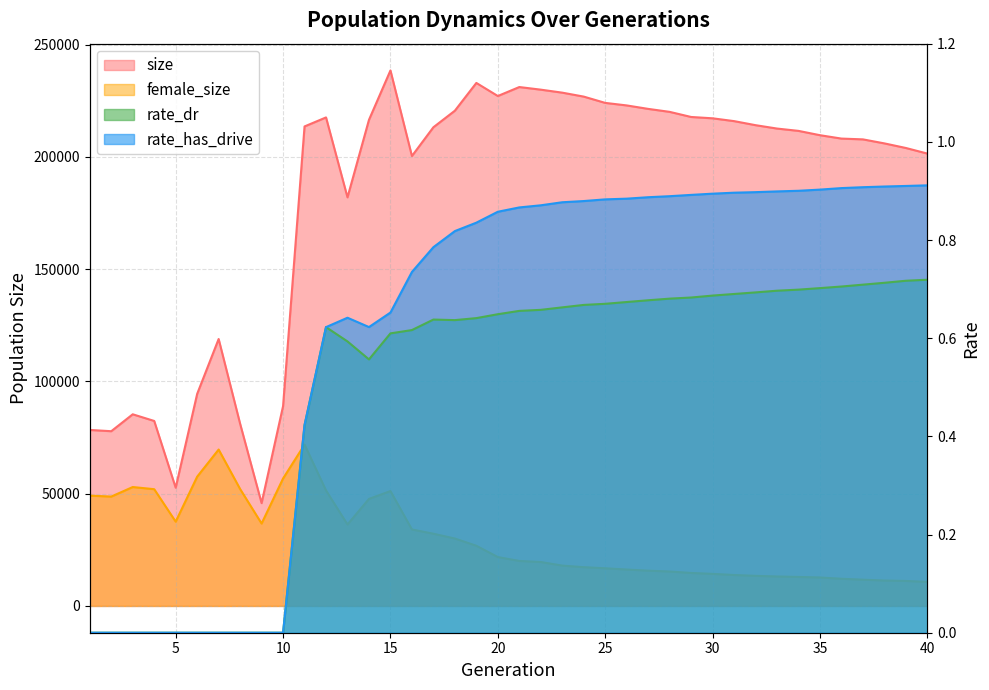

The size series shows 214125.0 at 32. True or false?

True